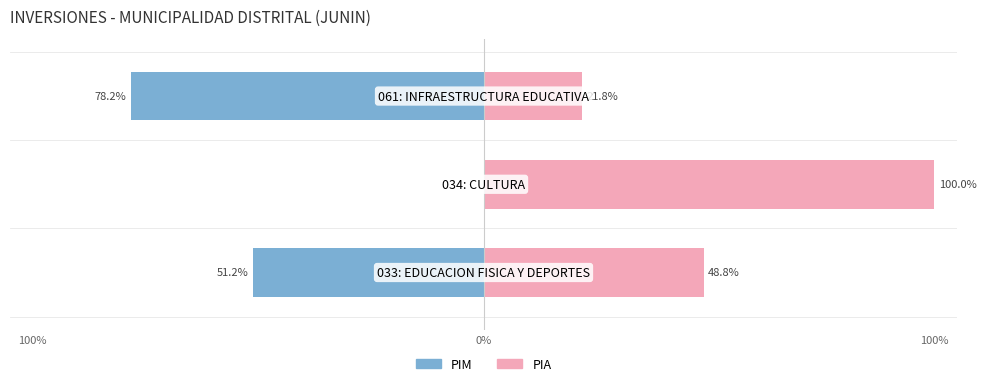

True or false: PIM has a value of -51.2 at 100%.

True